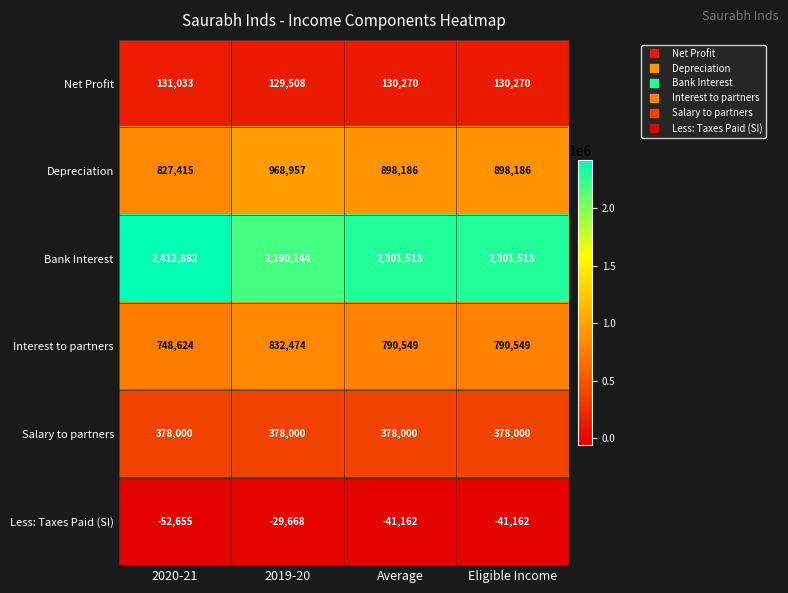

True or false: Depreciation has a value of 898186 at Eligible Income.

True